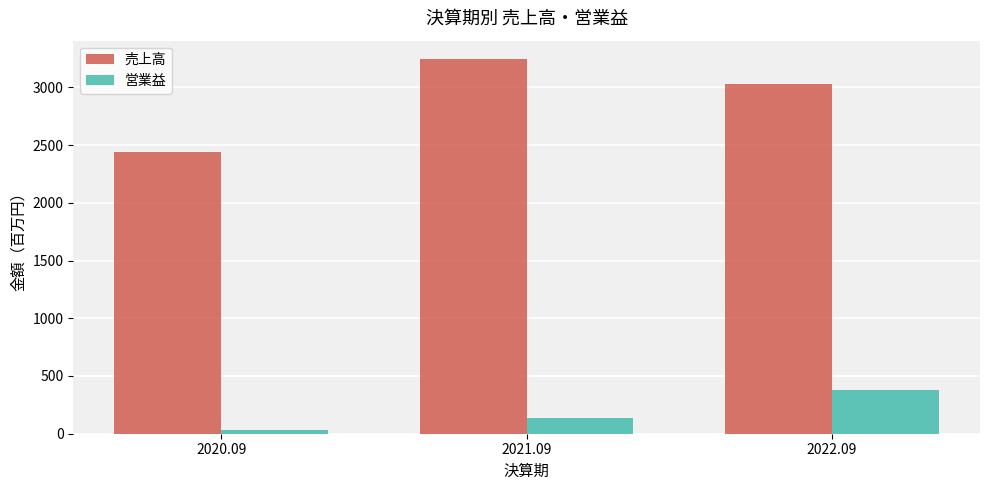

The 営業益 series shows 139 at 2021.09. True or false?

True